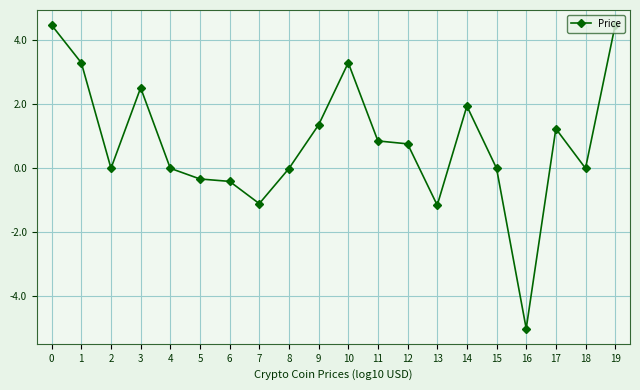

Count the number of categories in the chart.

20